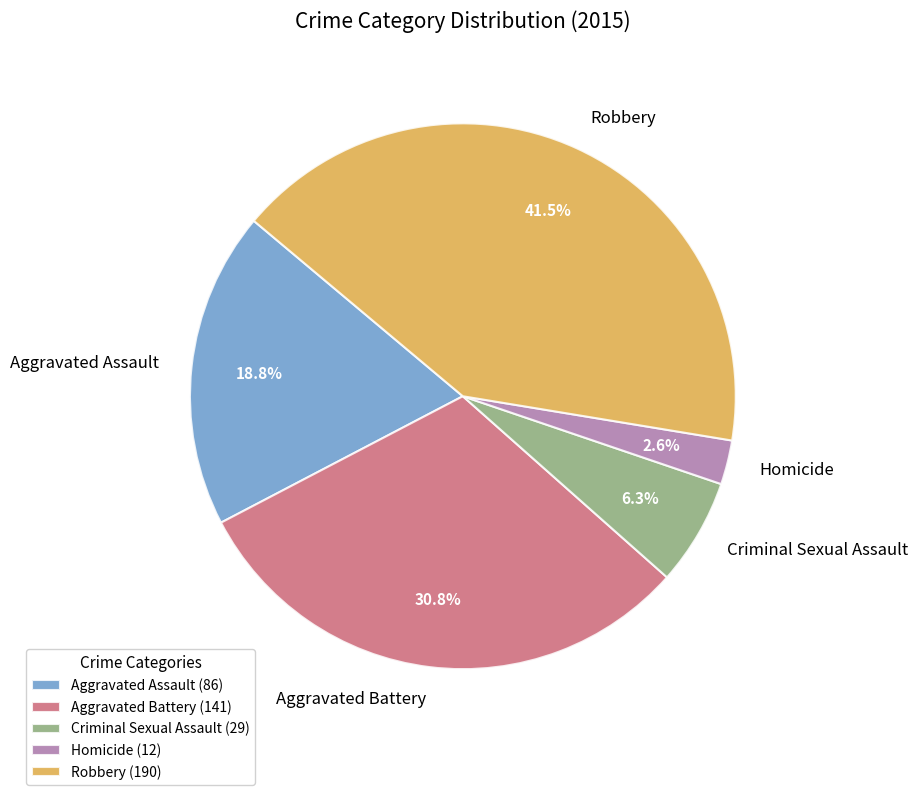

Is Robbery the majority of the pie?

No